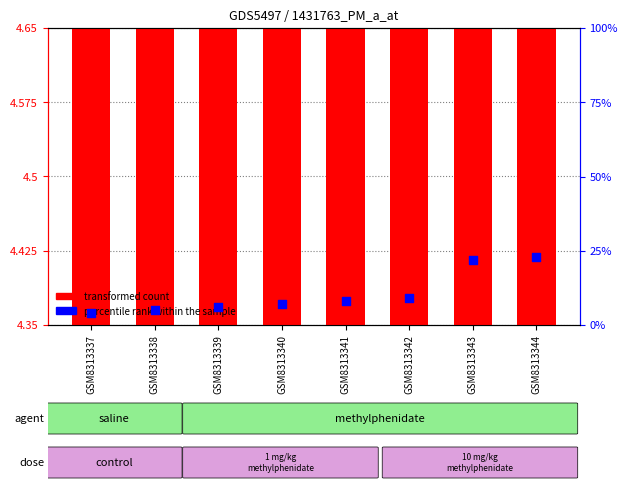

Is the value of percentile rank within the sample at GSM8313343 greater than the value of transformed count at GSM8313343?

No